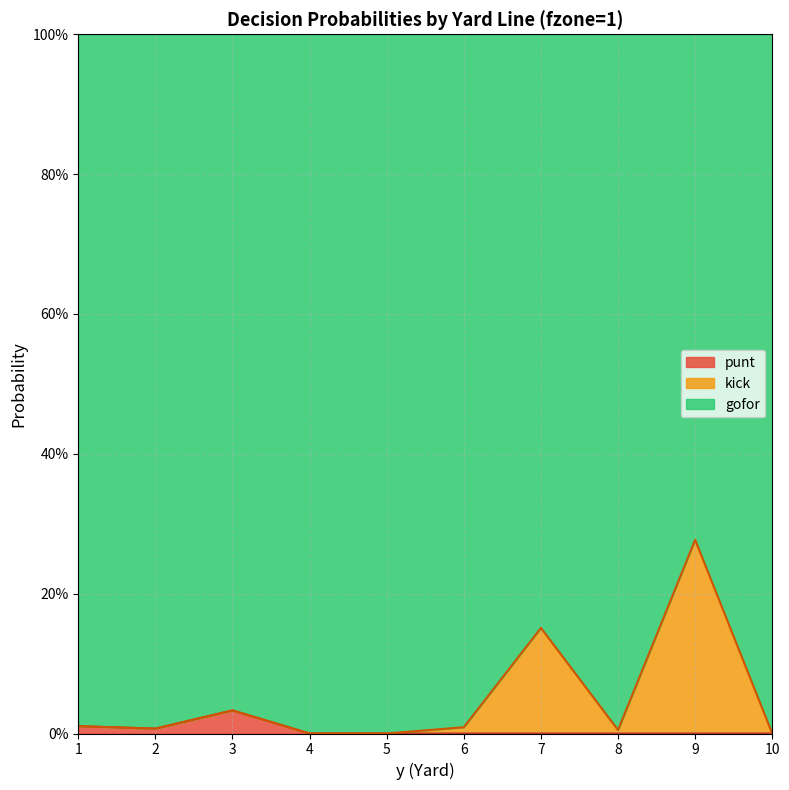

The value of punt at 7 is 0.0. True or false?

True